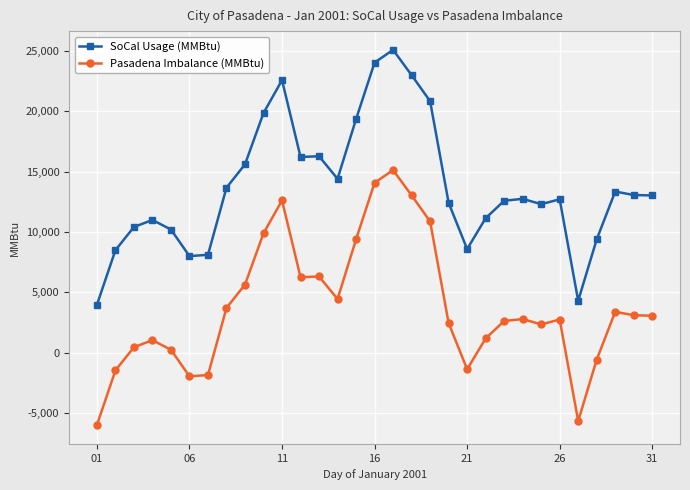

List the series in order of their overall mean, lowest first.

Pasadena Imbalance (MMBtu), SoCal Usage (MMBtu)